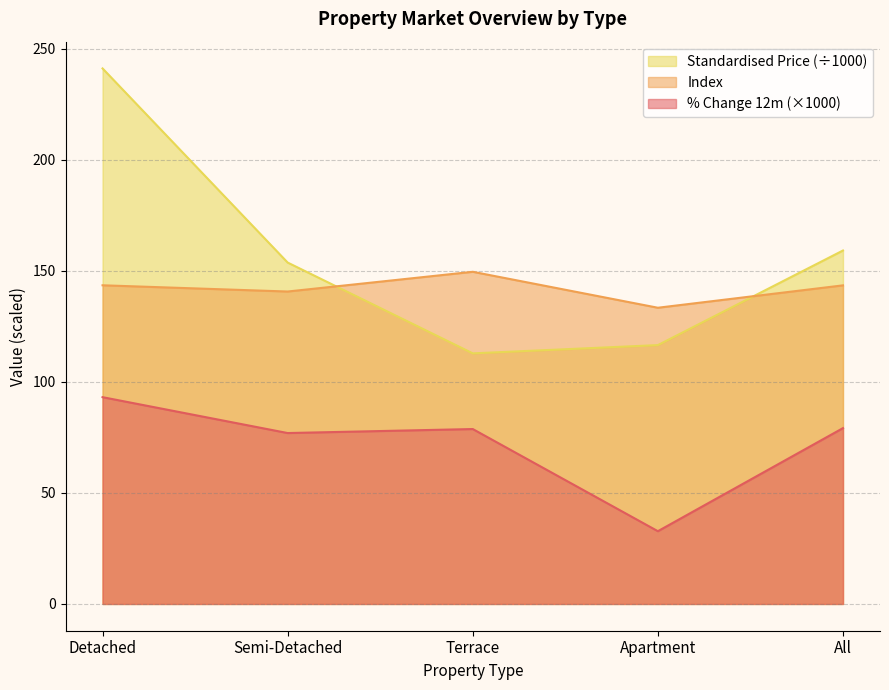

At which category does the chart reach its minimum across all series?

Apartment